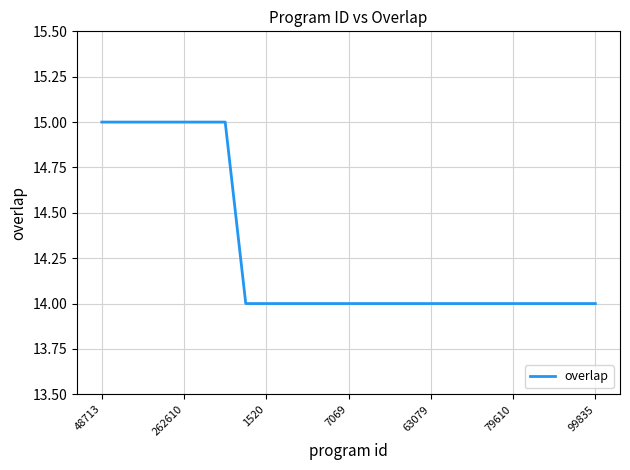

What is the smallest value displayed?

14